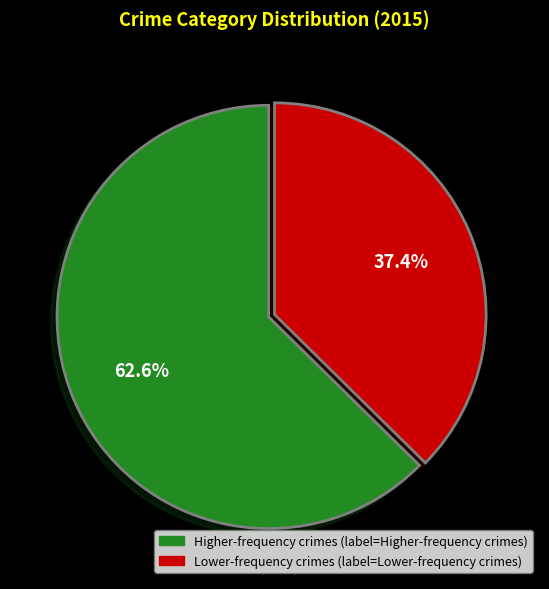

Does any single category account for the majority?

Yes